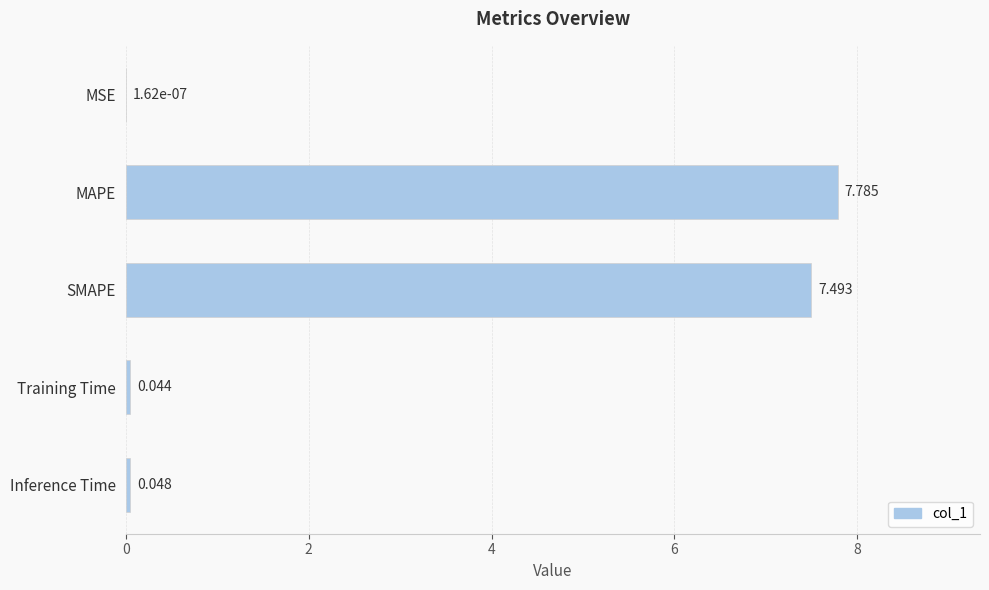

Which label corresponds to the largest value in the chart?

MAPE